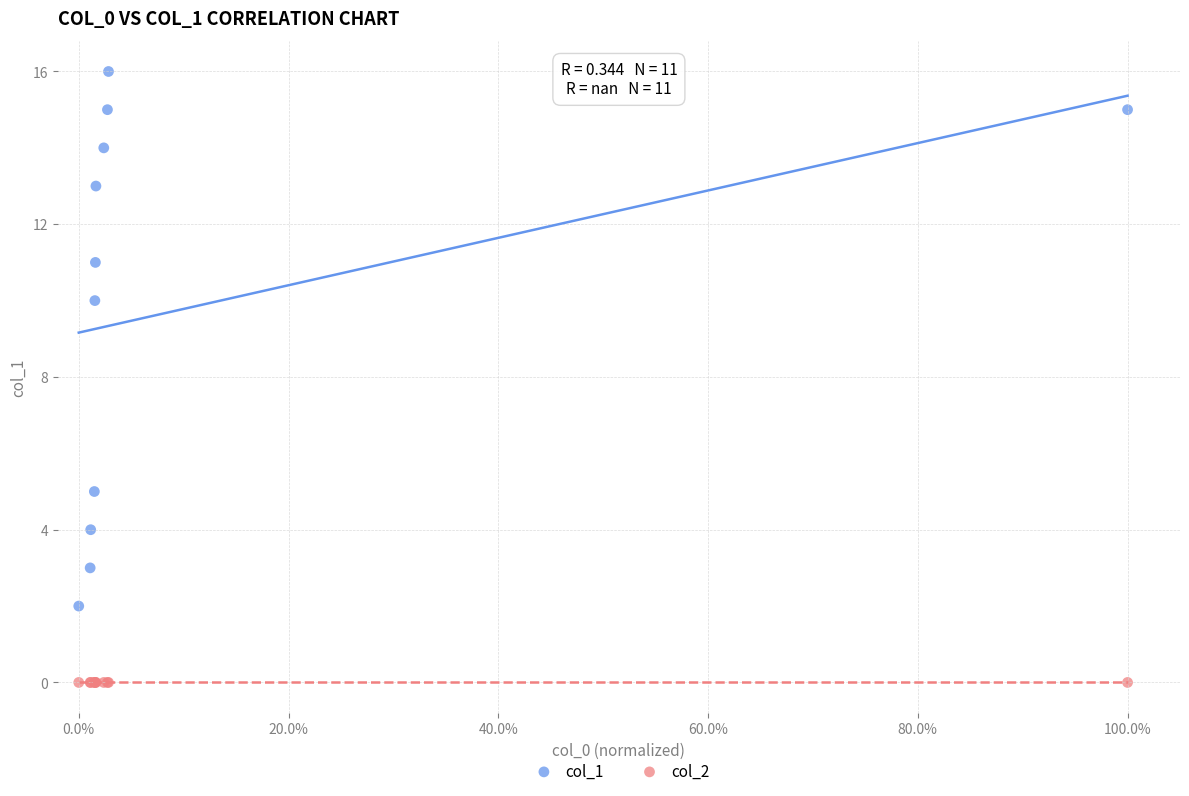

Which series reaches the maximum Y coordinate?

col_1